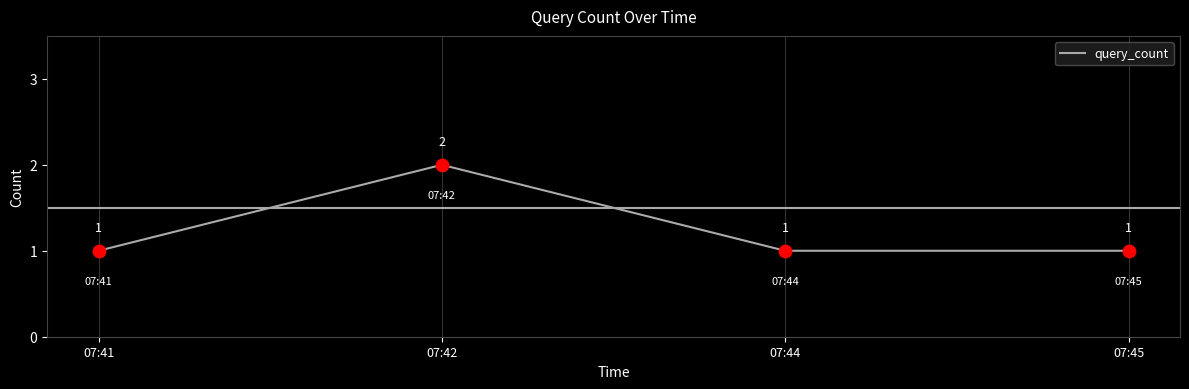

What is the ratio of the value at 07:45 to the value at 07:41?

1.0